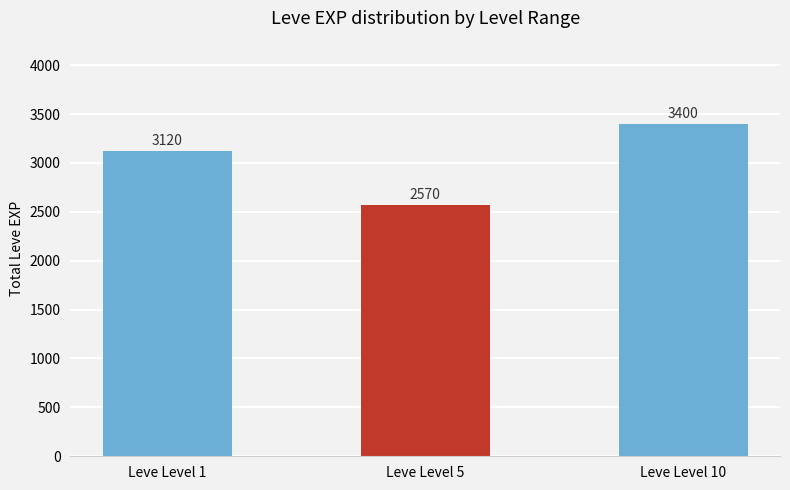

List the labels in order of value, smallest first.

Leve Level 5, Leve Level 1, Leve Level 10